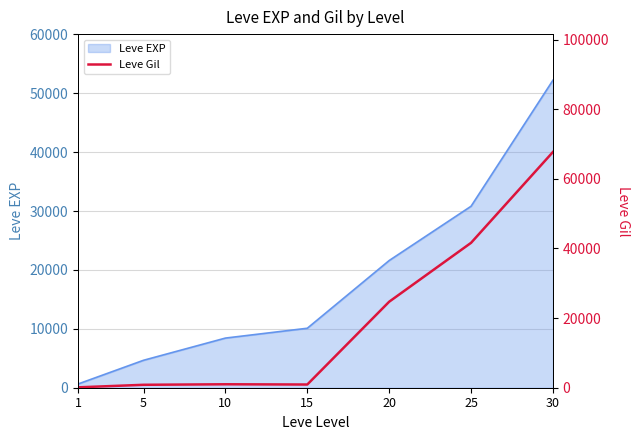

At which label is the value closest to 33921?

25